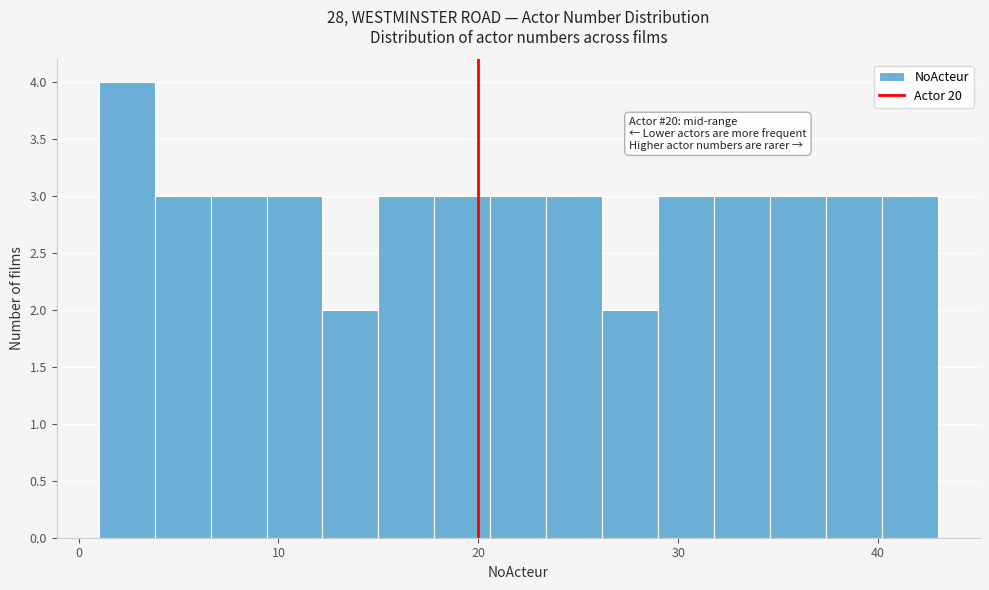

Read against the x-axis, roughly where is the centre of the tallest bar?

2